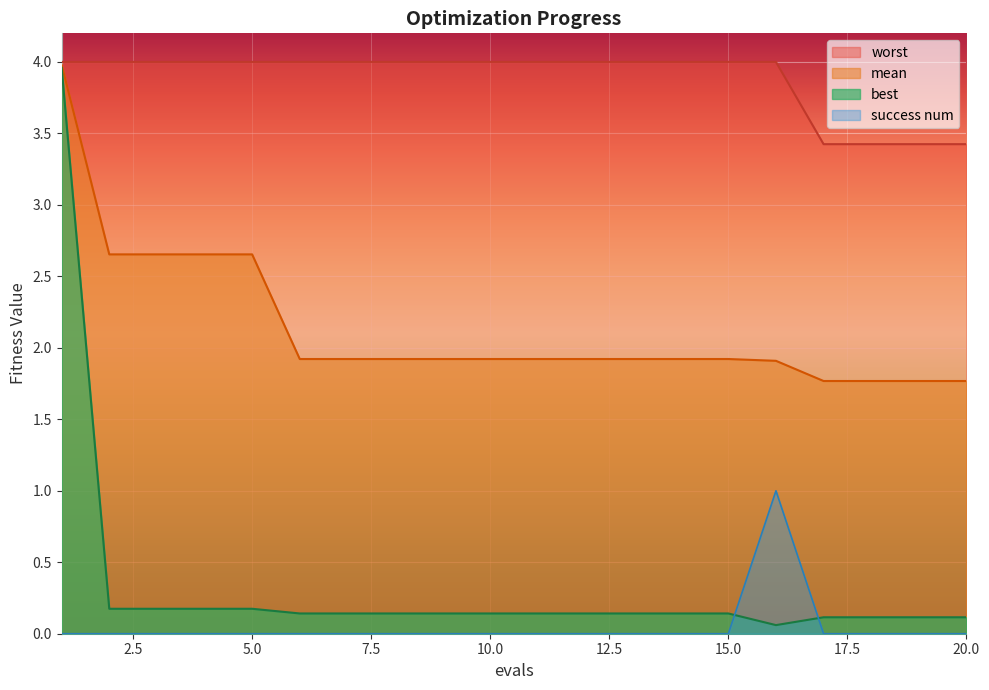

True or false: best has a value of 0.0 at 17.

False